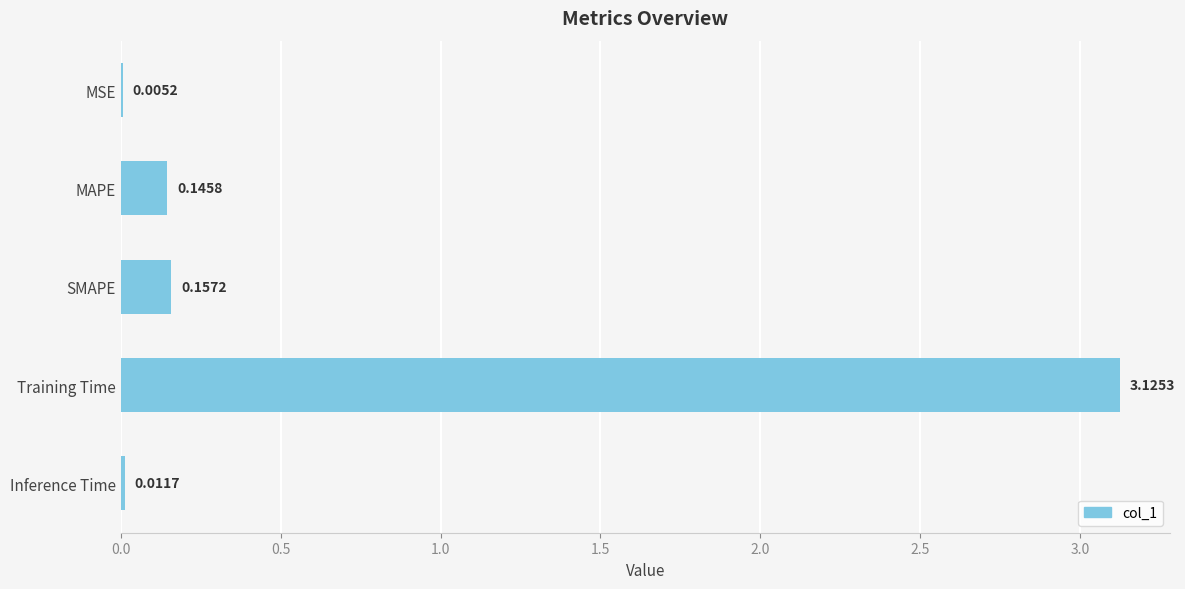

Which label corresponds to the largest value in the chart?

Training Time